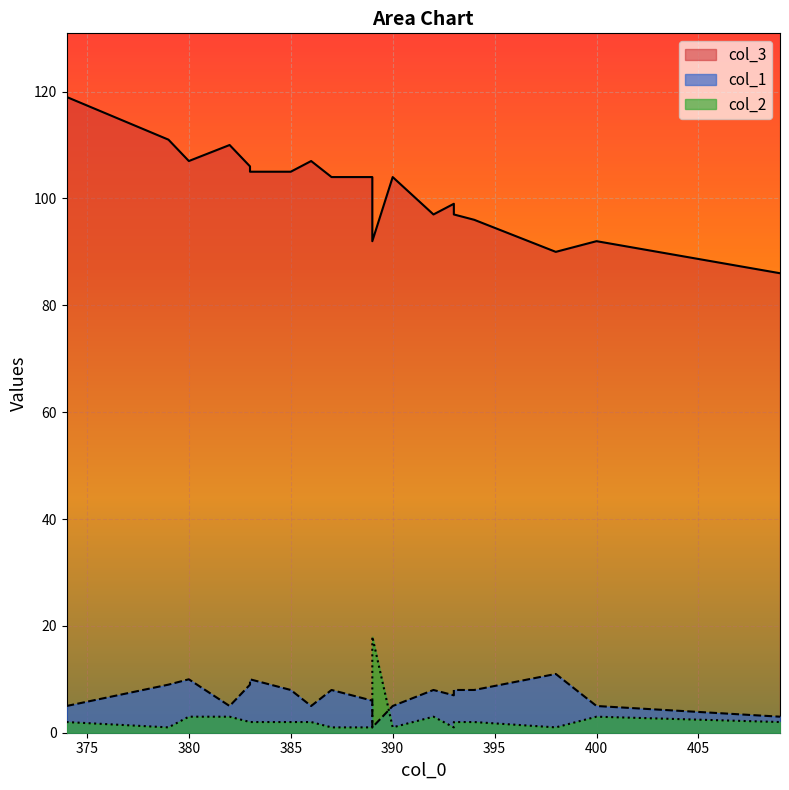

Which series has the largest total across all categories?

col_3